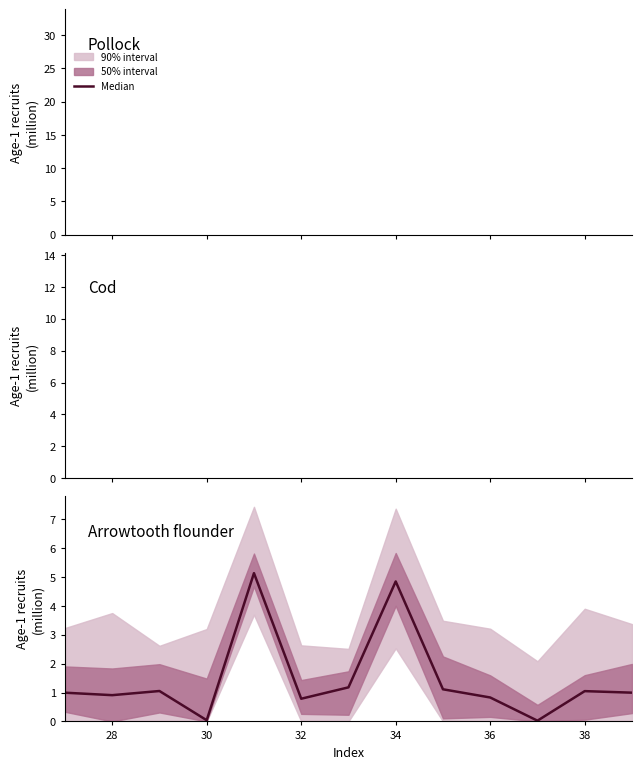

What is the maximum value shown in the chart?

5.1